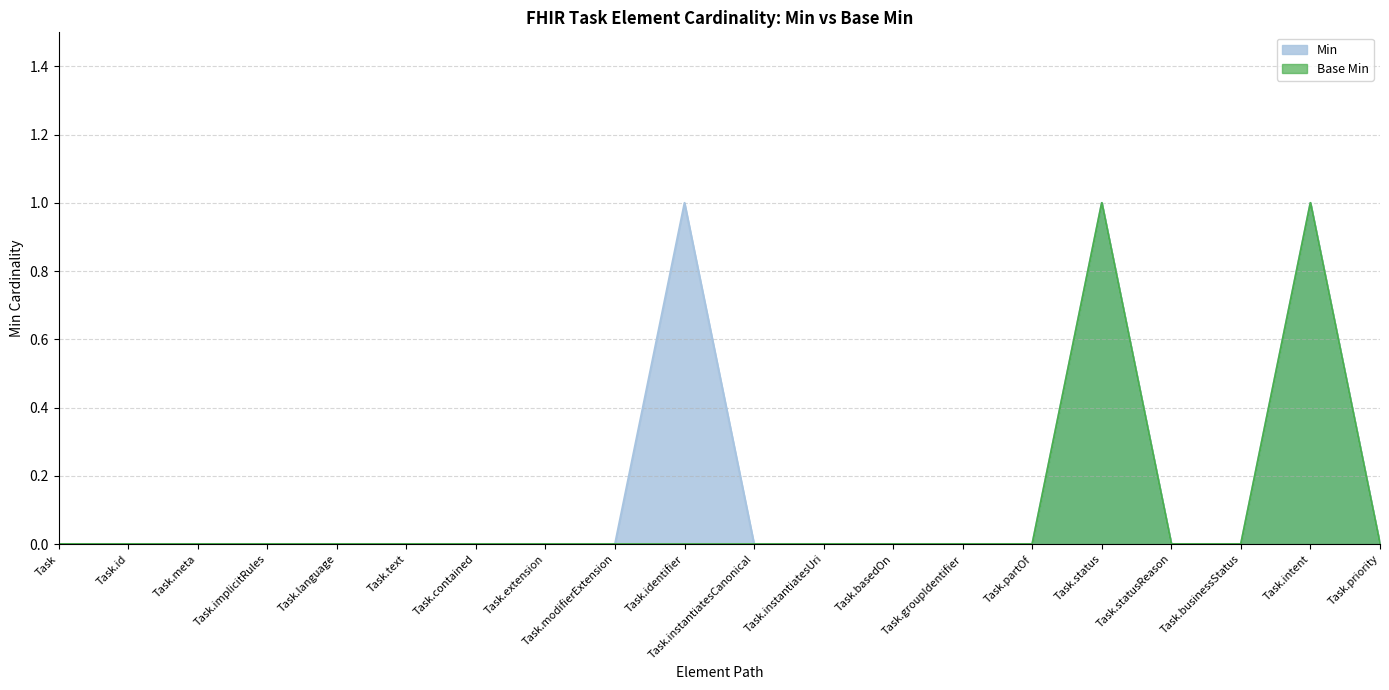

How many data points does each series have?

20